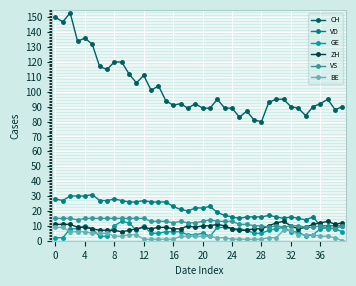

How many distinct data groups are displayed?

6